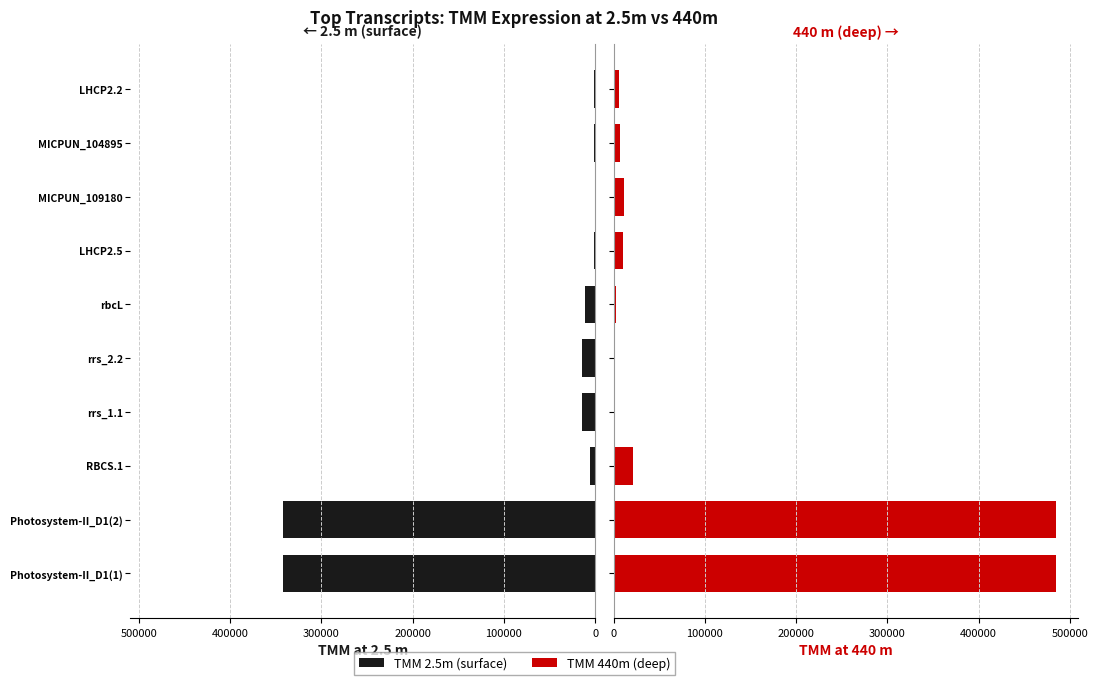

The value of TMM_2.5m at LHCP2.2 is 1073.8. True or false?

True